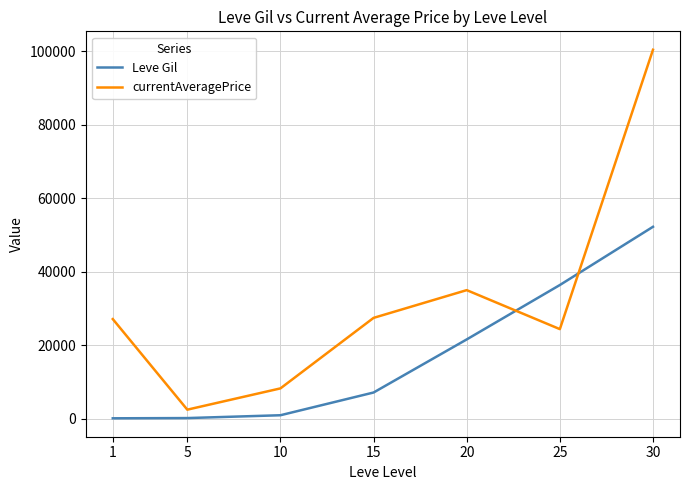

Rank the series at 30 from lowest to highest value.

Leve Gil, currentAveragePrice